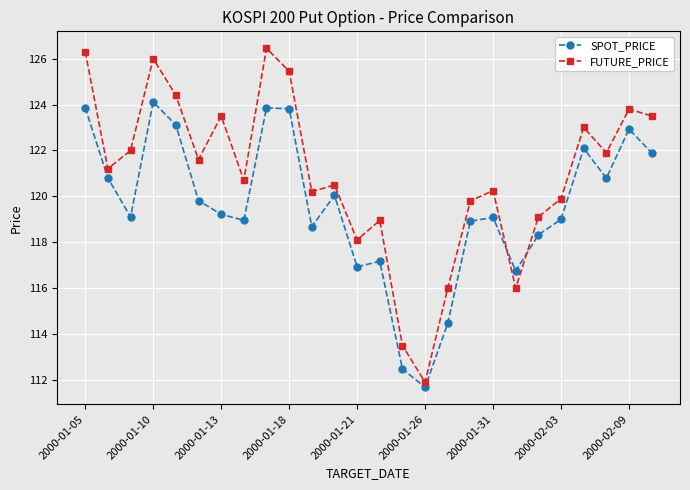

What is the minimum value for FUTURE_PRICE?

111.9